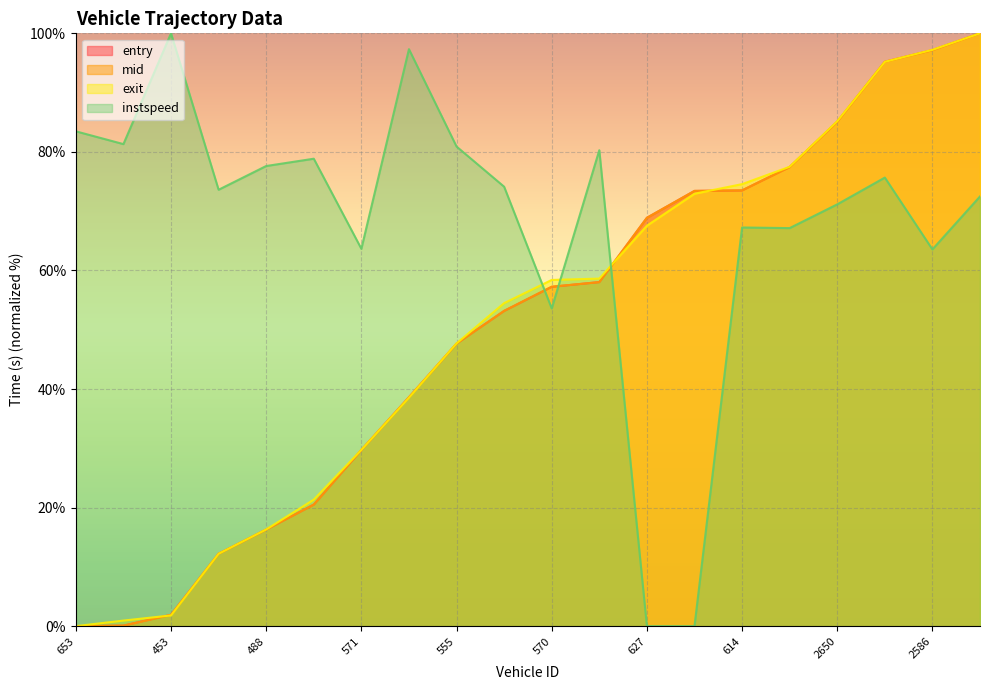

What is the label of the 11th point from the right?

650